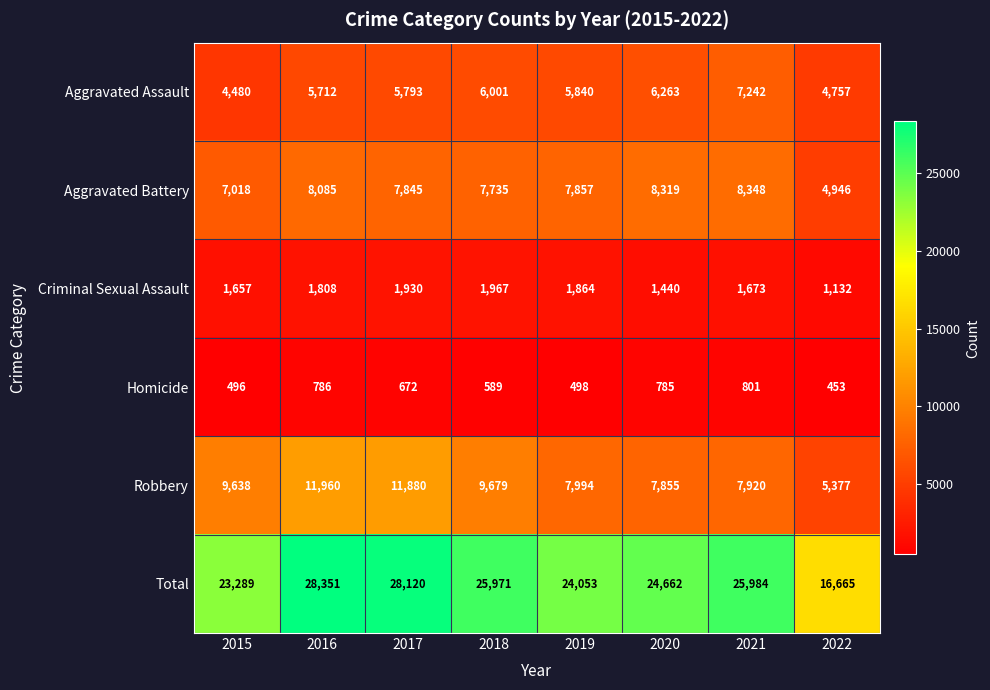

Which series has the widest spread of values?

Total